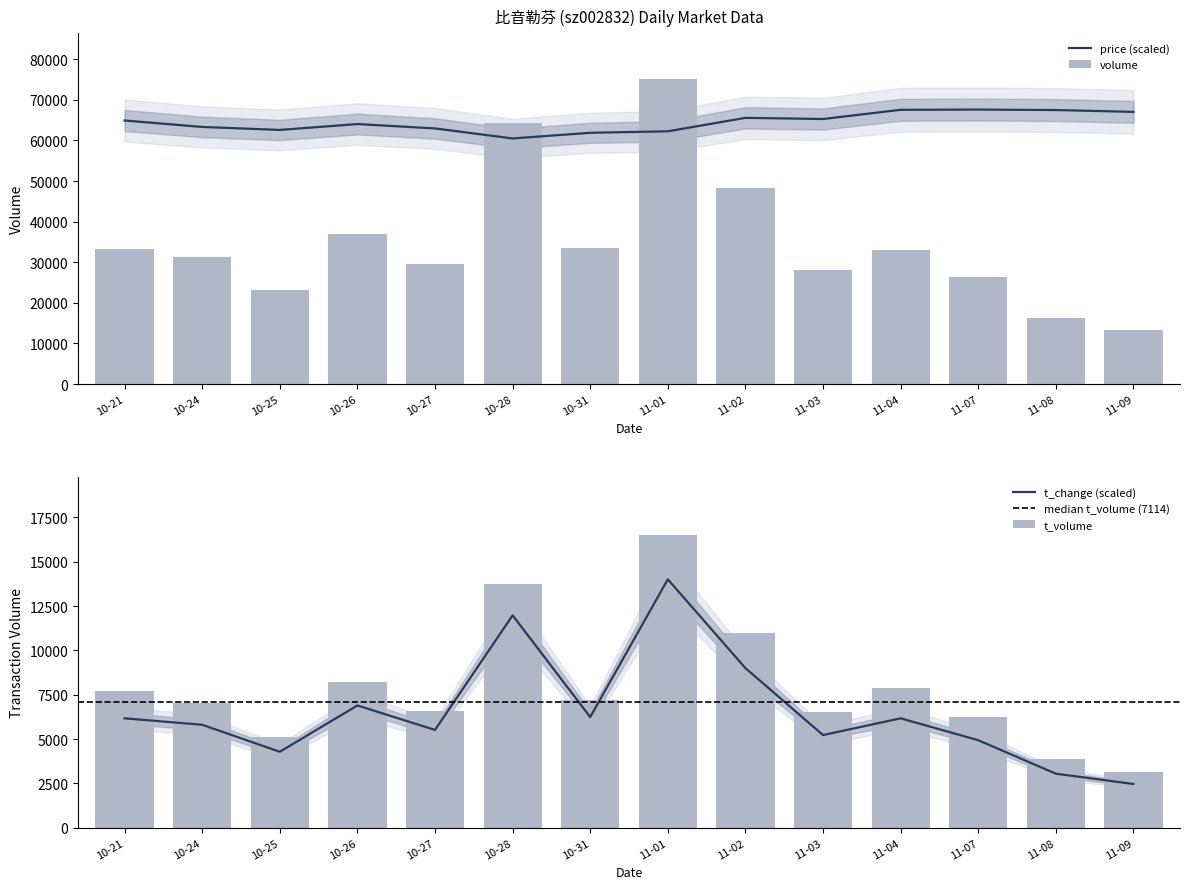

Is it true that volume equals 6380.5 at 10-27?

False